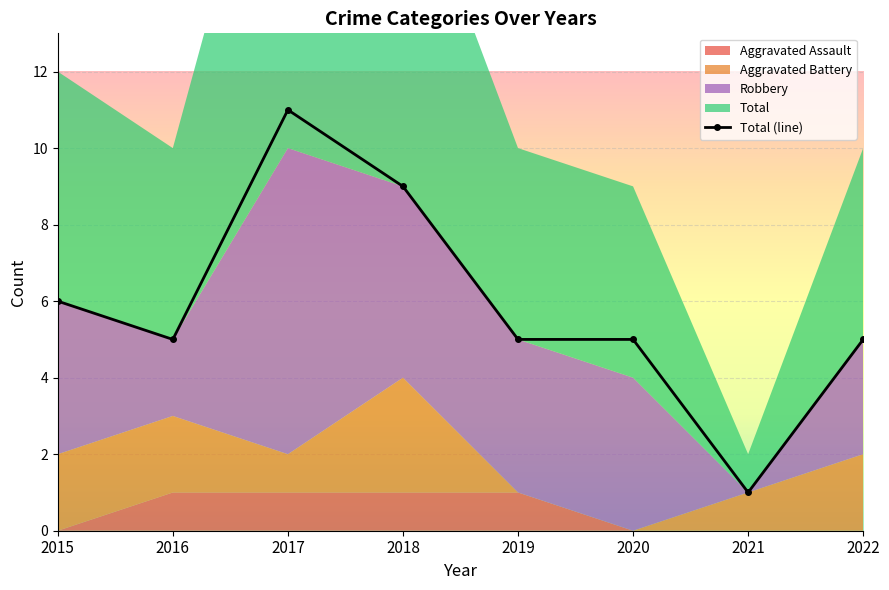

At how many categories does at least one series exceed 7?

2